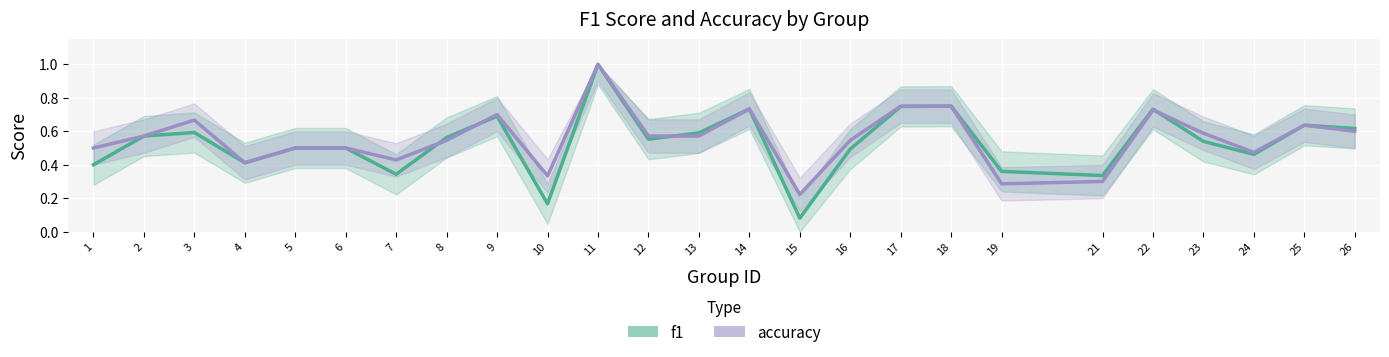

At which category does accuracy reach its first local valley?

4